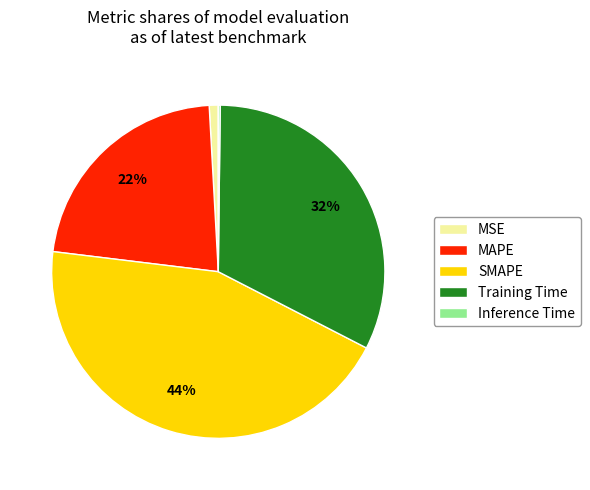

Approximately how many times larger is the value at MAPE compared to SMAPE?

0.5